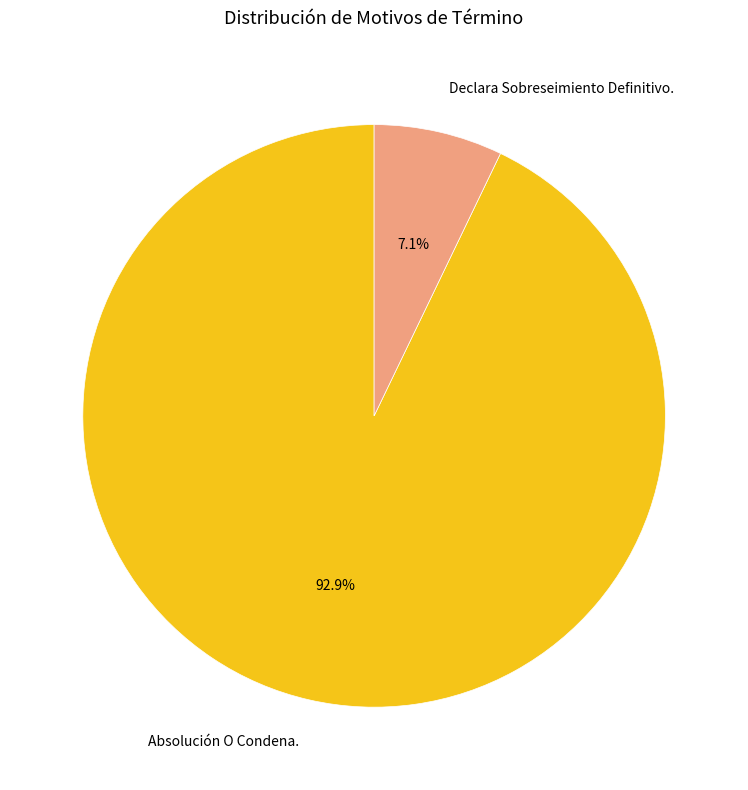

To the nearest percent, what portion does Absolución O Condena. represent?

93%